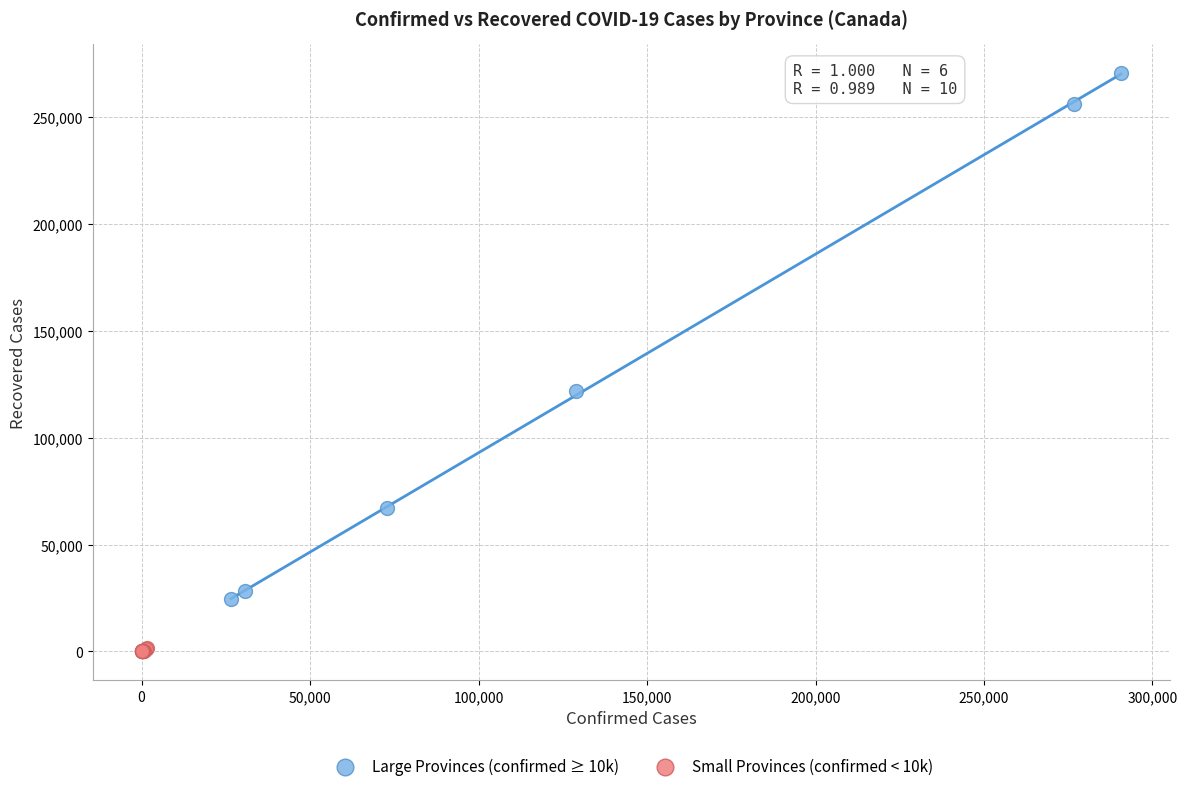

What are all the series names shown in the legend?

Large Provinces (confirmed ≥ 10k), Small Provinces (confirmed < 10k)